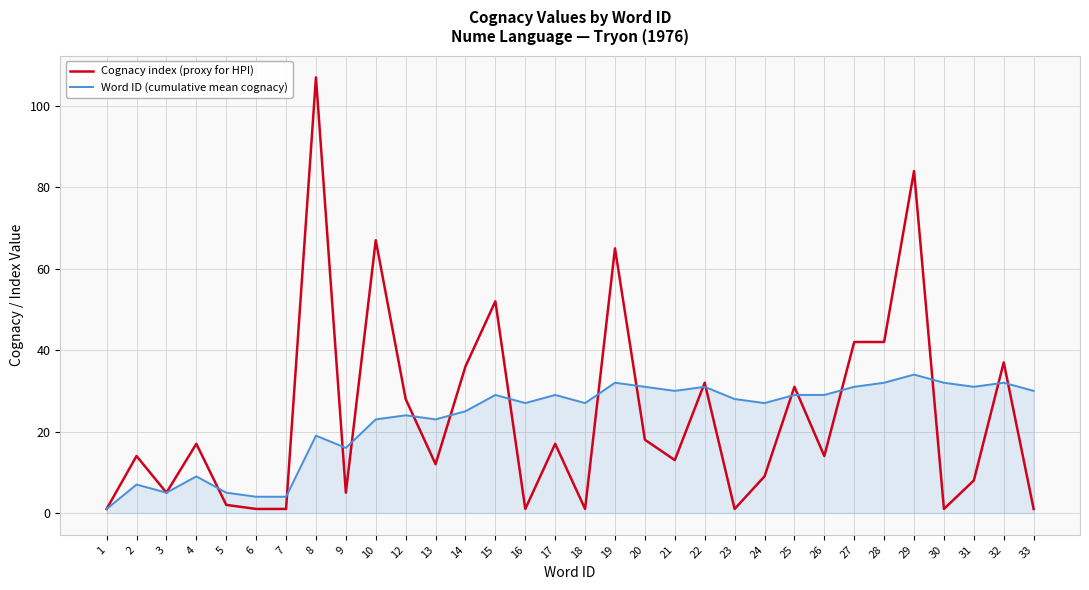

Reading right to left, what are all the values shown in this chart?

Cognacy index (proxy for HPI): 33=1	32=37	31=8	30=1	29=84	28=42	27=42	26=14	25=31	24=9	23=1	22=32	21=13	20=18	19=65	18=1	17=17	16=1	15=52	14=36	13=12	12=28	10=67	9=5	8=107	7=1	6=1	5=2	4=17	3=5	2=14	1=1
Word ID (cumulative mean cognacy): 33=30	32=32	31=31	30=32	29=34	28=32	27=31	26=29	25=29	24=27	23=28	22=31	21=30	20=31	19=32	18=27	17=29	16=27	15=29	14=25	13=23	12=24	10=23	9=16	8=19	7=4	6=4	5=5	4=9	3=5	2=7	1=1